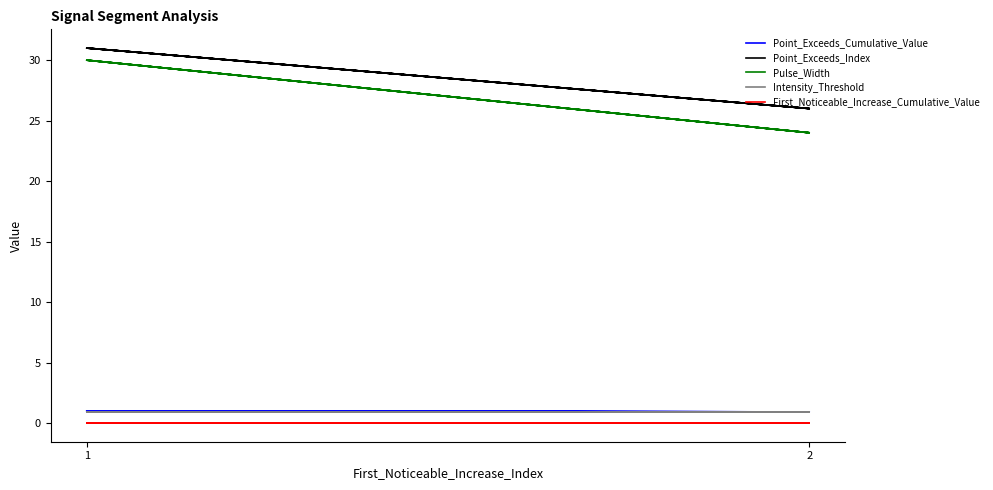

What is the average value of the Point_Exceeds_Cumulative_Value series?

1.0